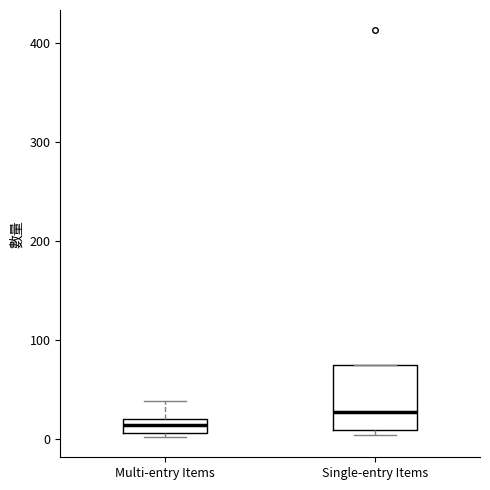

Comparing the boxes themselves (not the whiskers), which one is the tallest?

Single-entry Items